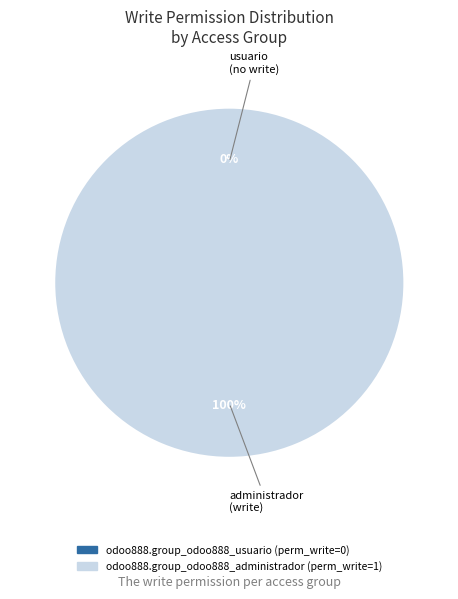

True or false: odoo888.group_odoo888_usuario accounts for 0% of the total.

True